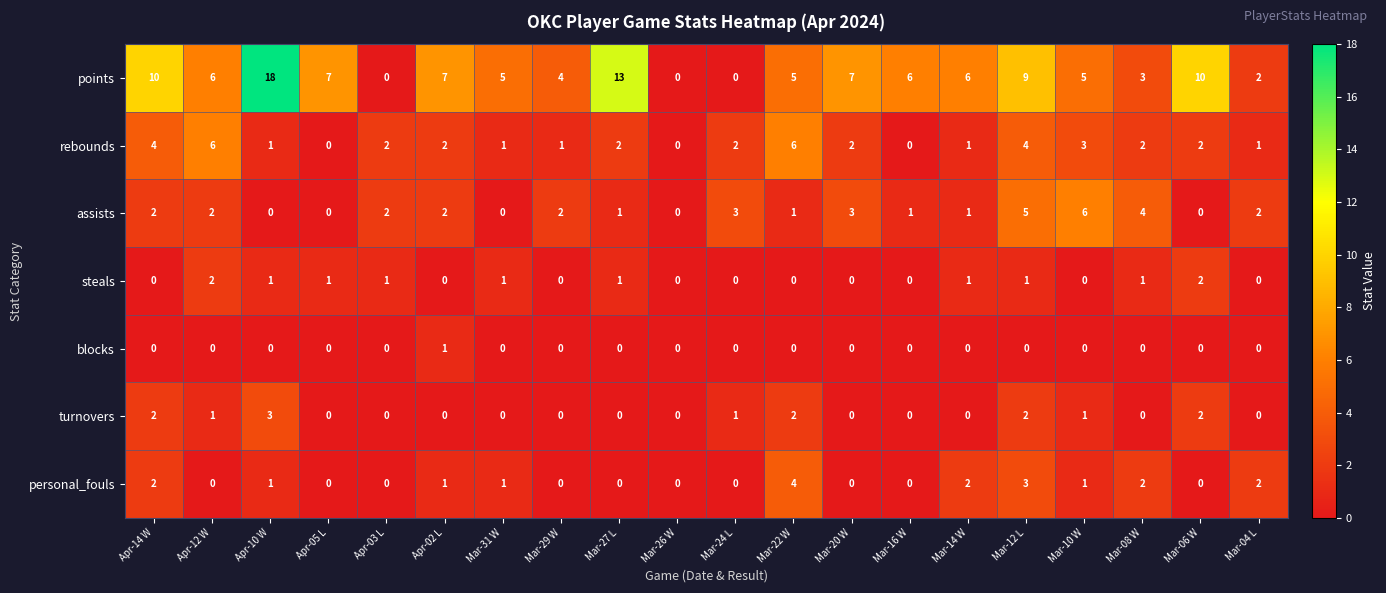

What value does the rebounds series have at Apr-14 W?

4